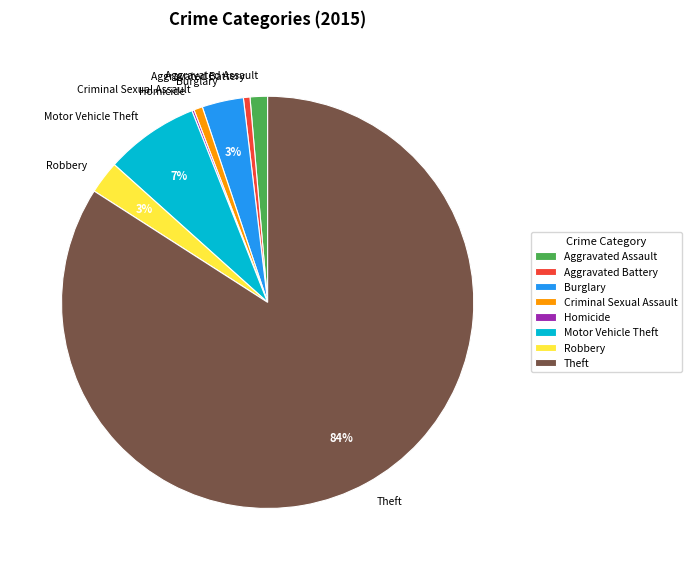

Does Theft represent more than half of the total?

Yes